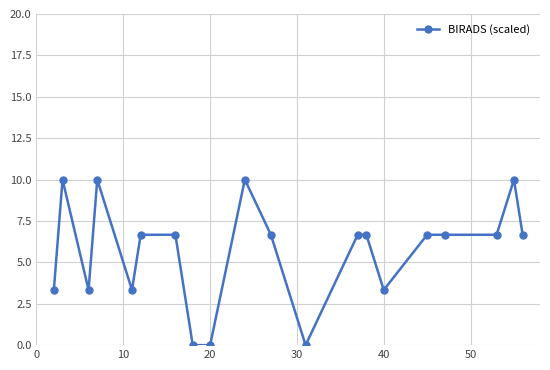

Does the chart have visible grid lines?

Yes